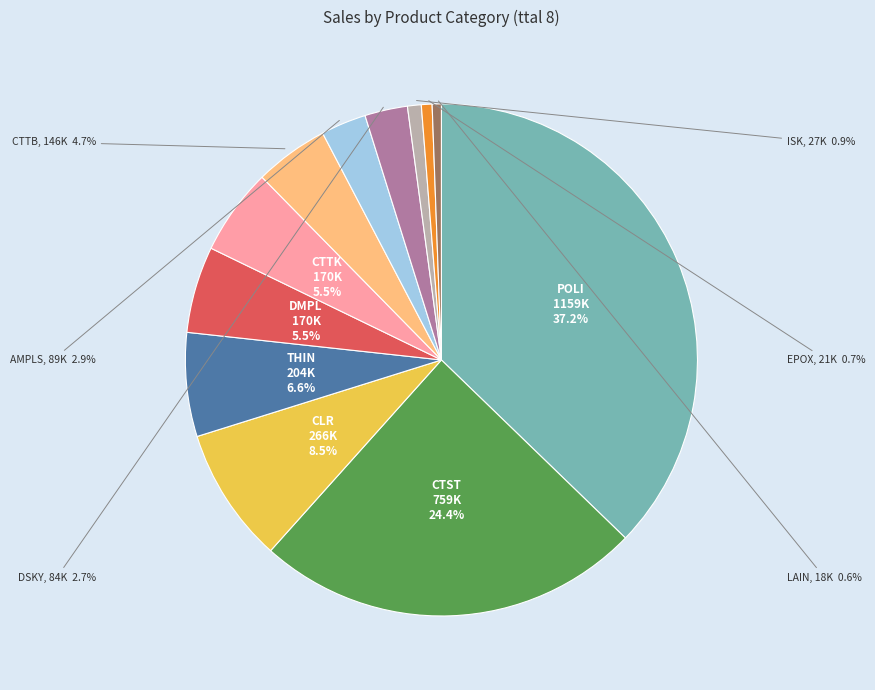

Is there a majority slice in this chart?

No